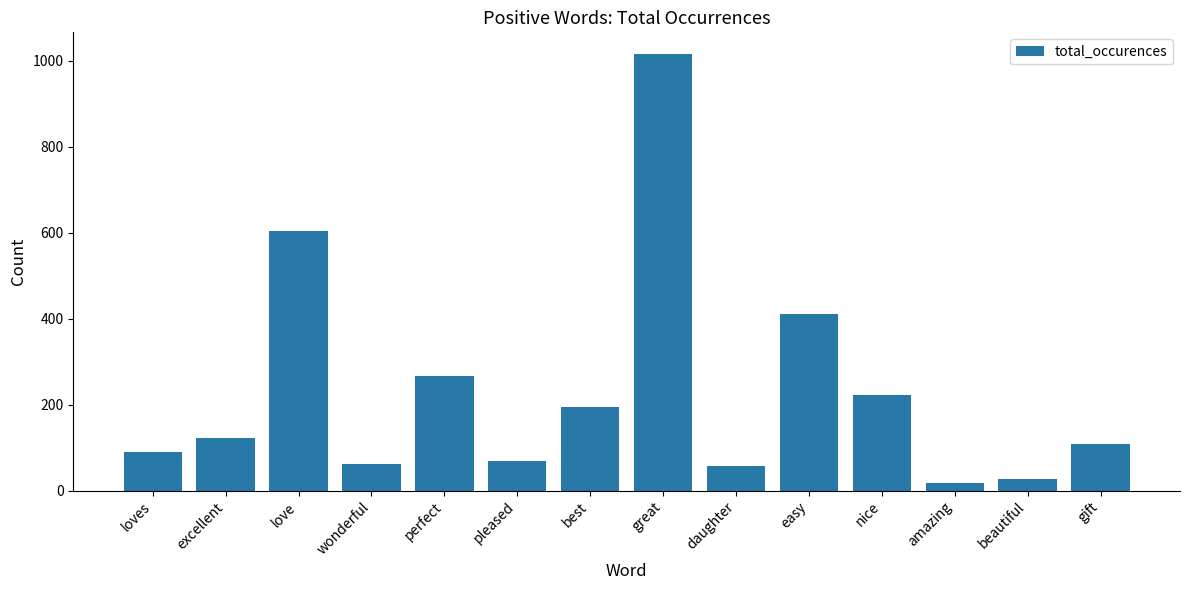

What is the difference between the maximum and second lowest values?

988